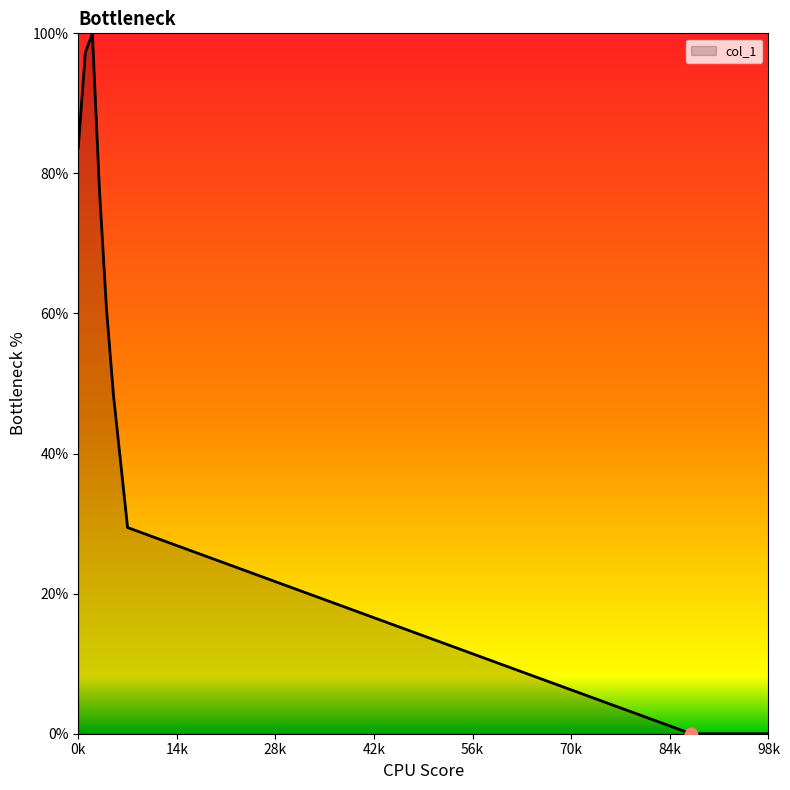

What is the difference between the maximum and minimum values?

100.0